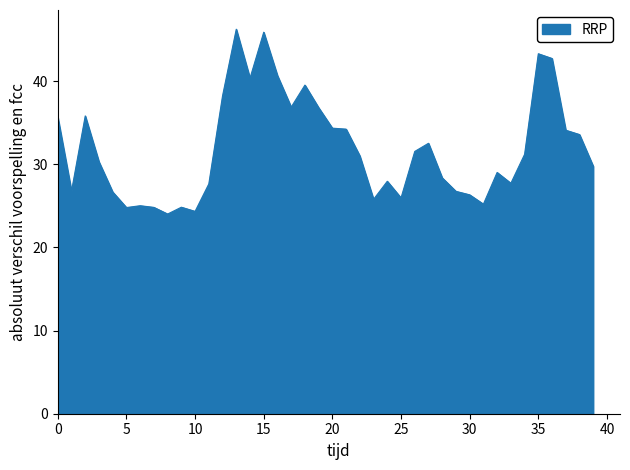

What is the difference between the maximum and minimum values?

22.2